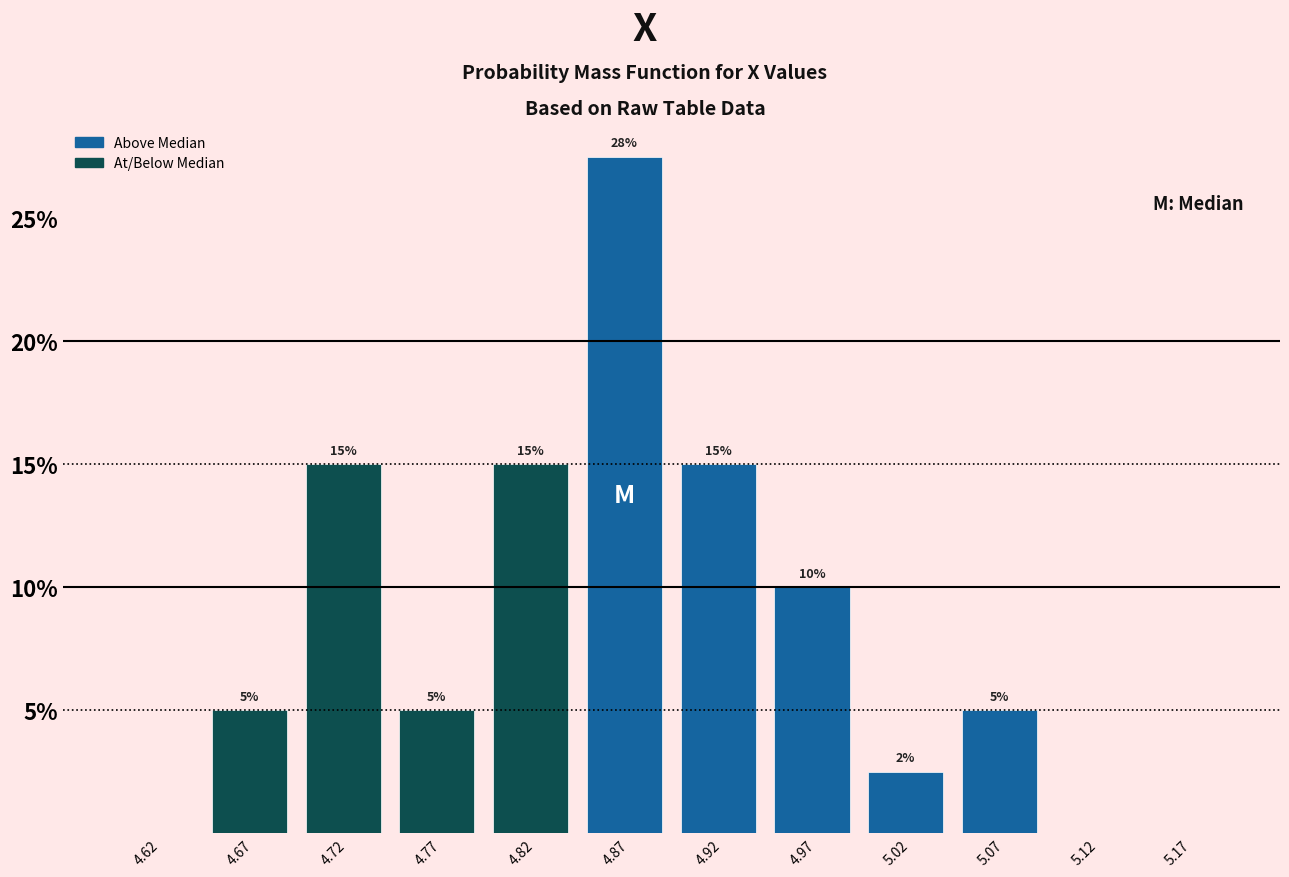

Which range on the x-axis has the tallest bar?

4.85 to 4.90